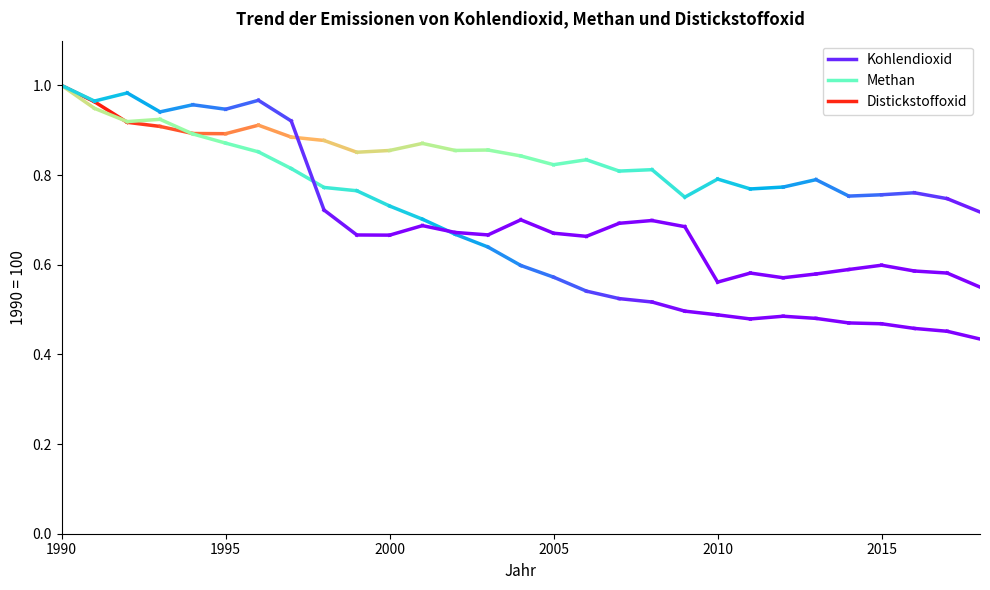

Which has a higher value, 1990 or 1995?

1990